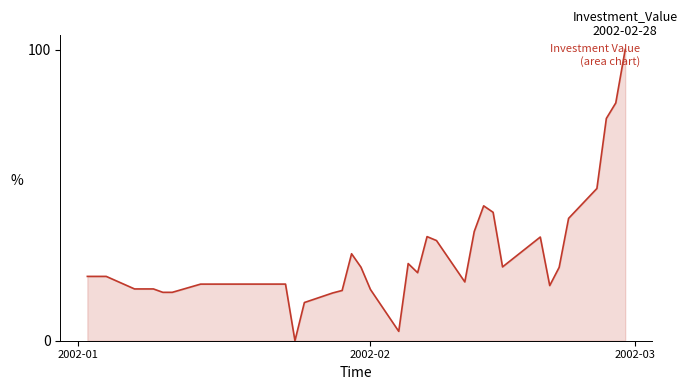

Does the chart have visible grid lines?

No